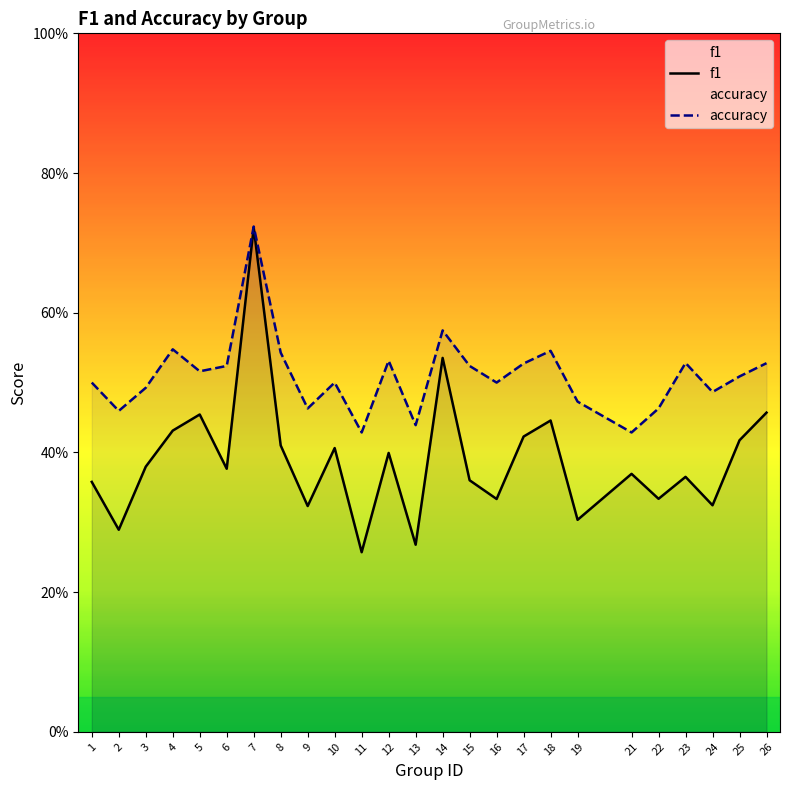

Between 2 and 21, which series saw the biggest shift?

f1